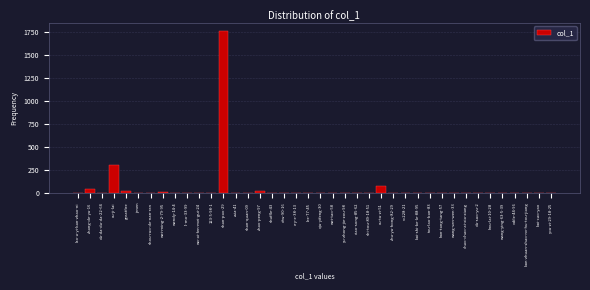

What is the sum of all values?

2249